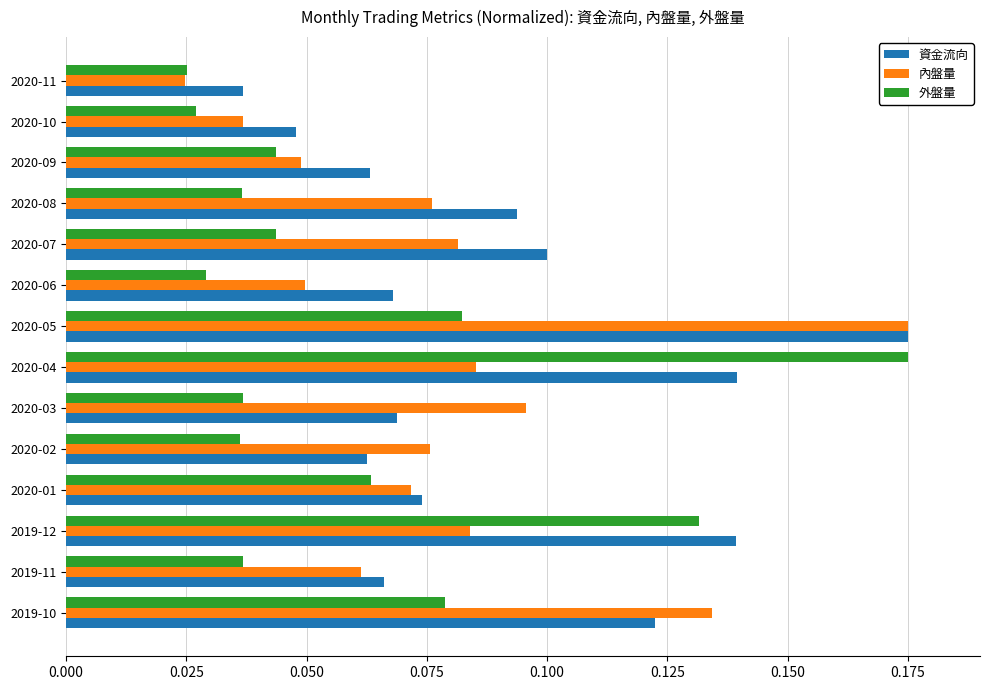

What are all the series names shown in the legend?

資金流向, 內盤量, 外盤量